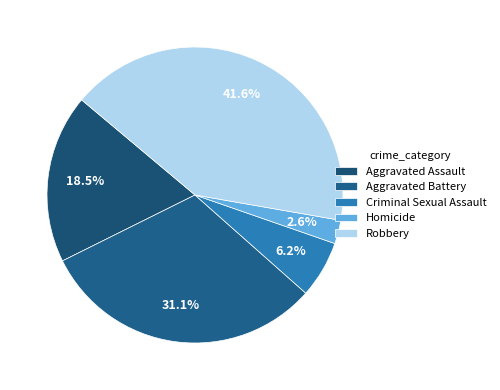

Do Aggravated Assault and Homicide together represent more than half of the pie?

No